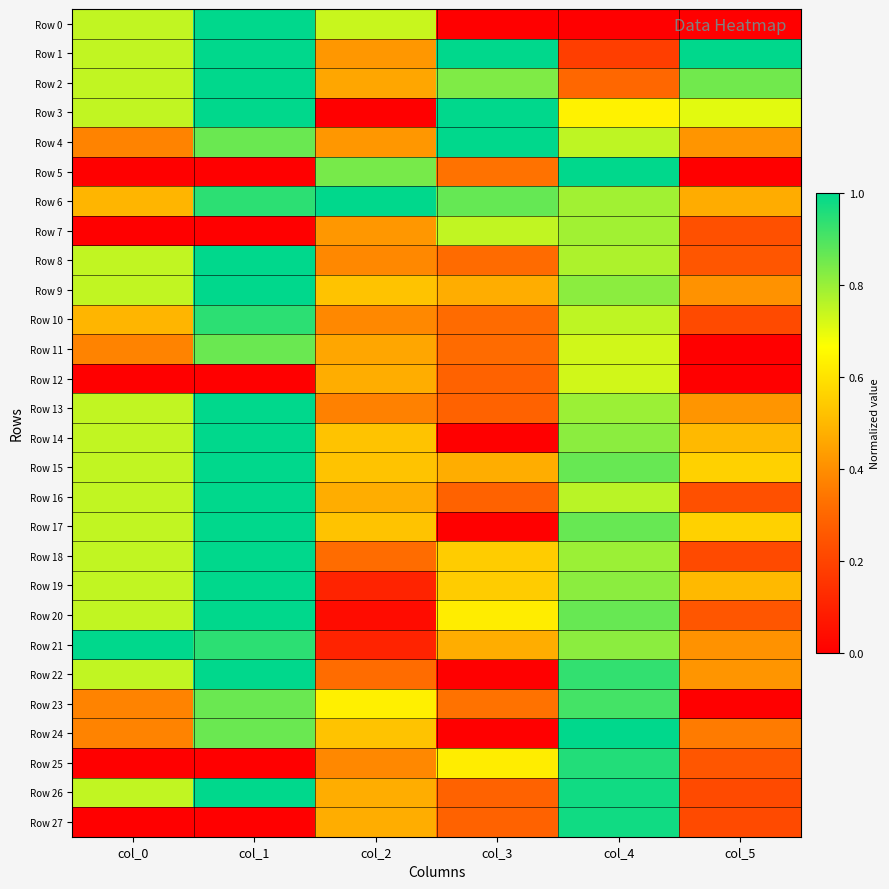

At which category is the sum across all series the highest?

col_1